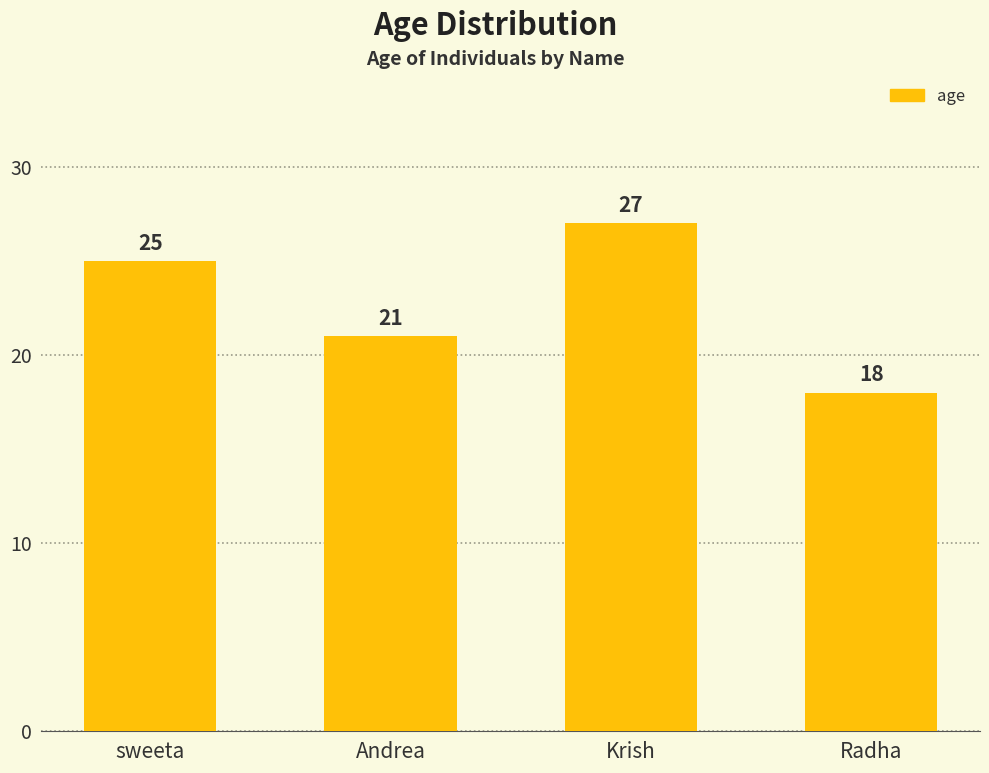

What value does the data have at sweeta?

25